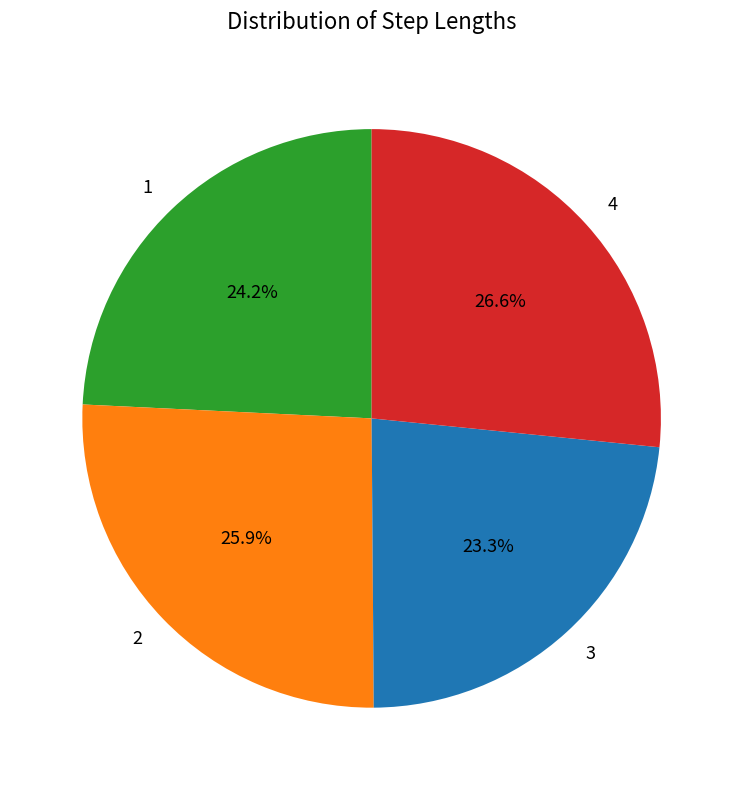

Rank the categories by value from lowest to highest.

3, 1, 2, 4